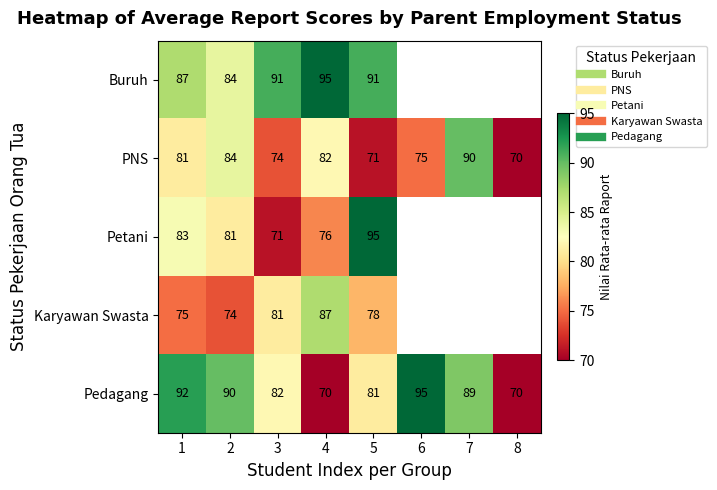

How many series are shown in this chart?

5